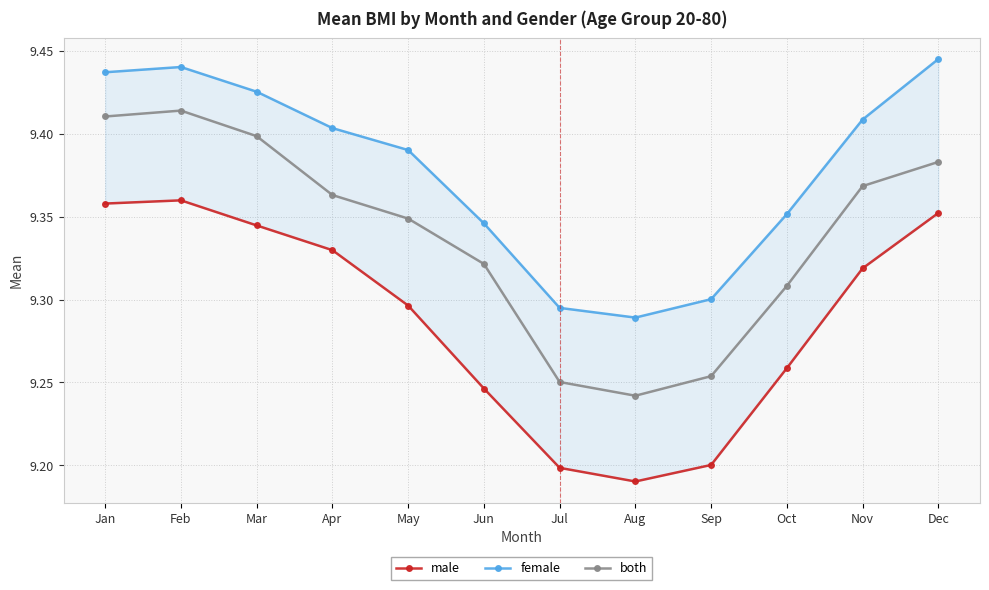

At how many categories does at least one series exceed 9?

12